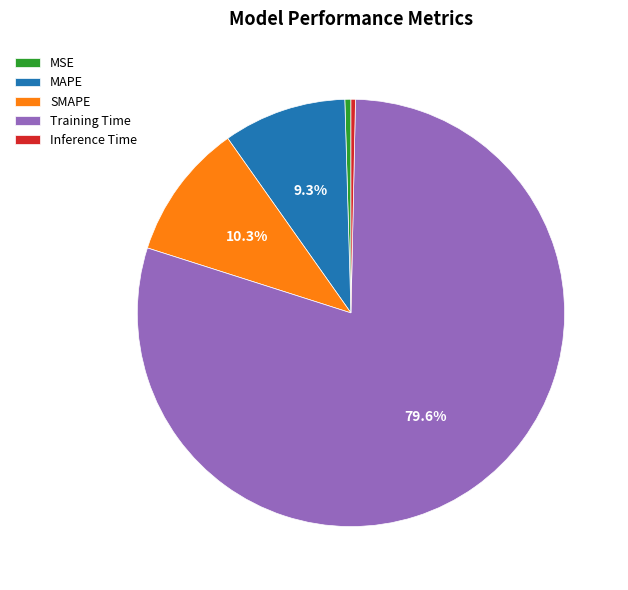

Does Training Time account for over 50% of the chart?

Yes